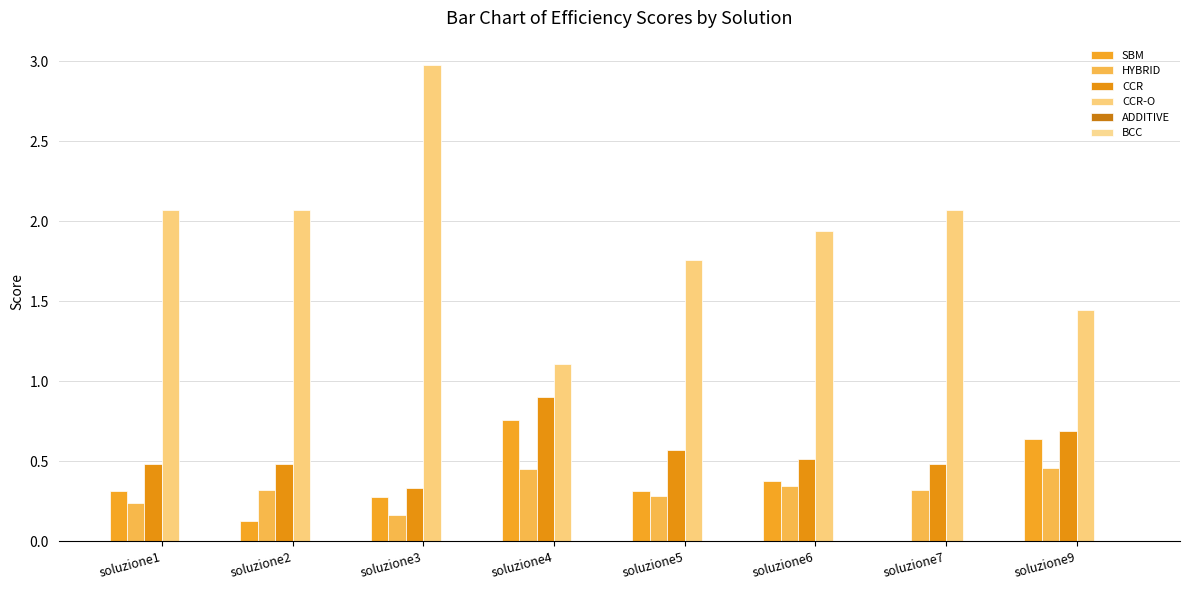

List the series in order of their peak value, highest first.

CCR-O, CCR, SBM, HYBRID, ADDITIVE, BCC